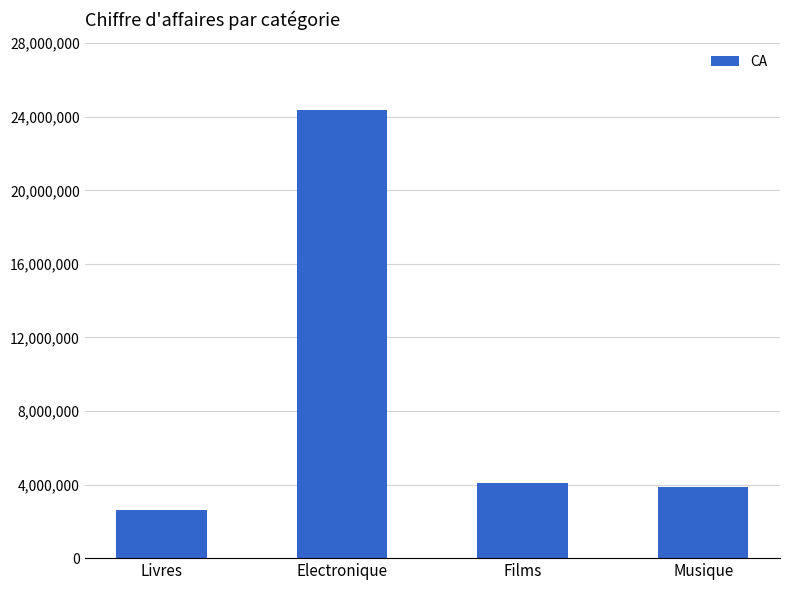

True or false: the data shows 943206 at Films.

False